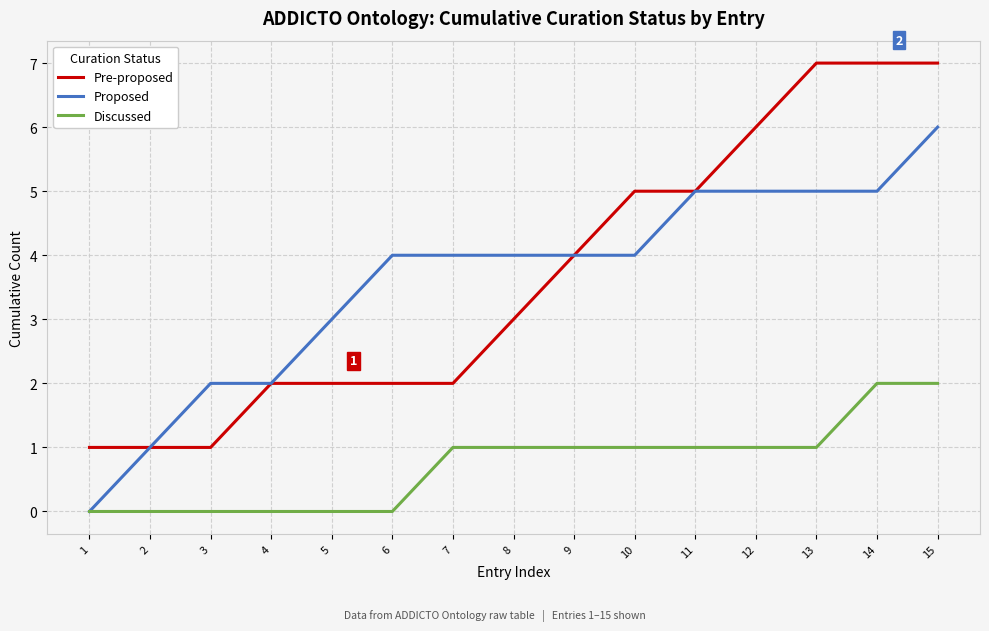

Does the chart display data point markers on the line(s)?

No